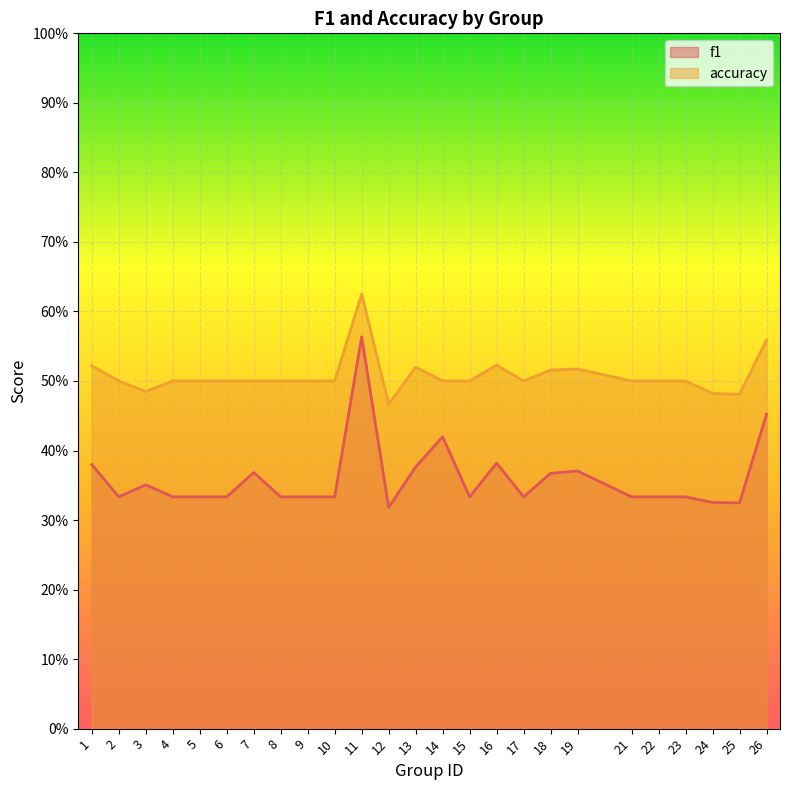

Which has a higher value, 10 or 9?

10